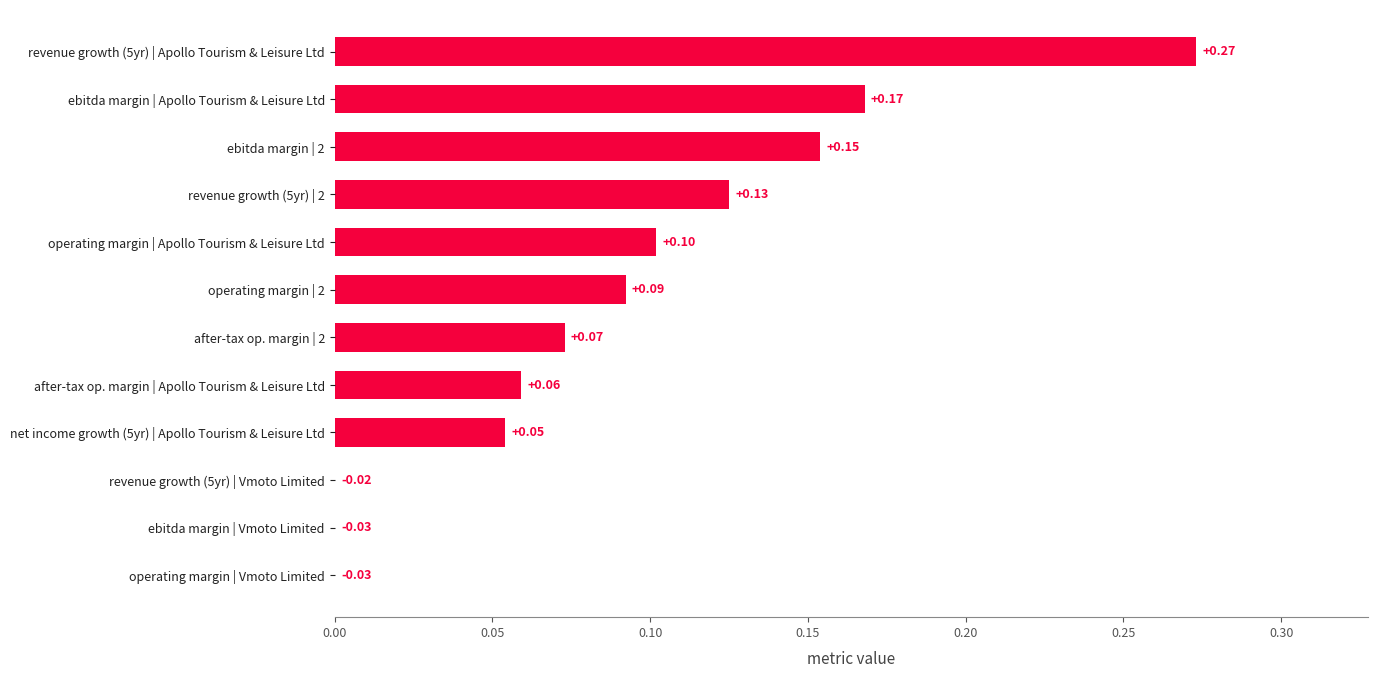

How many data points are less than 0?

3